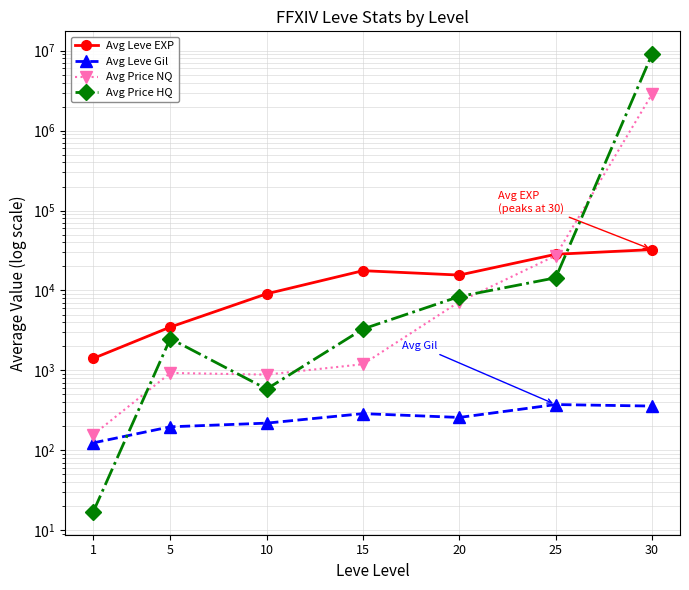

What is the minimum value shown in the chart?

17